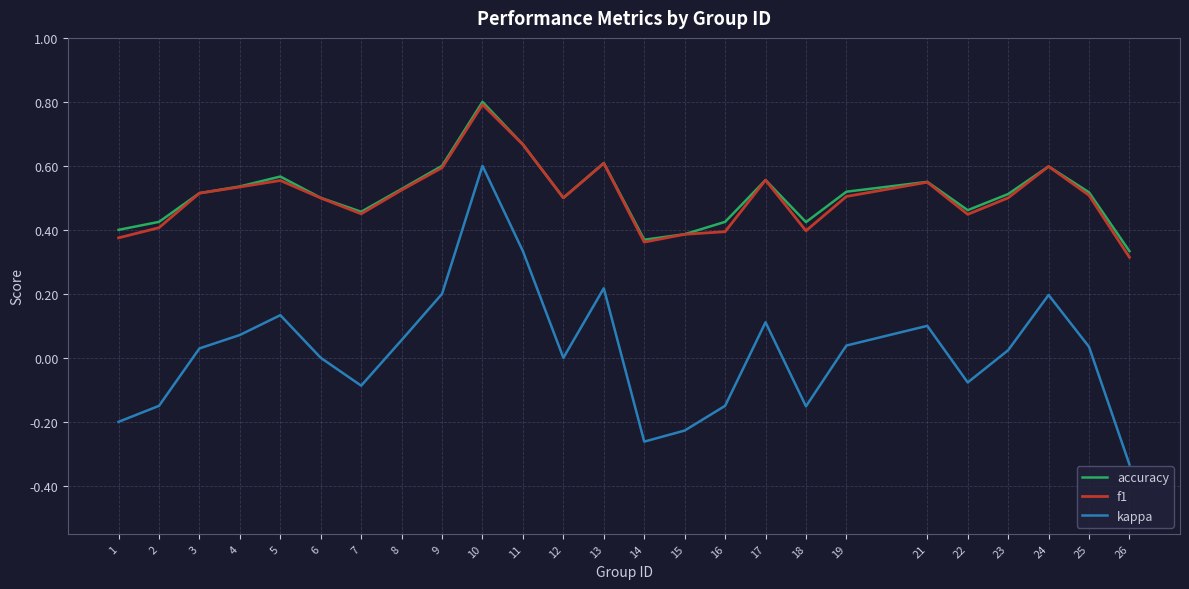

Does the chart have visible grid lines?

Yes